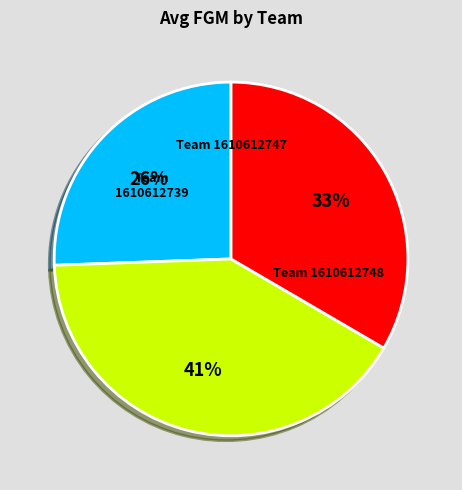

Is there a majority slice in this chart?

No